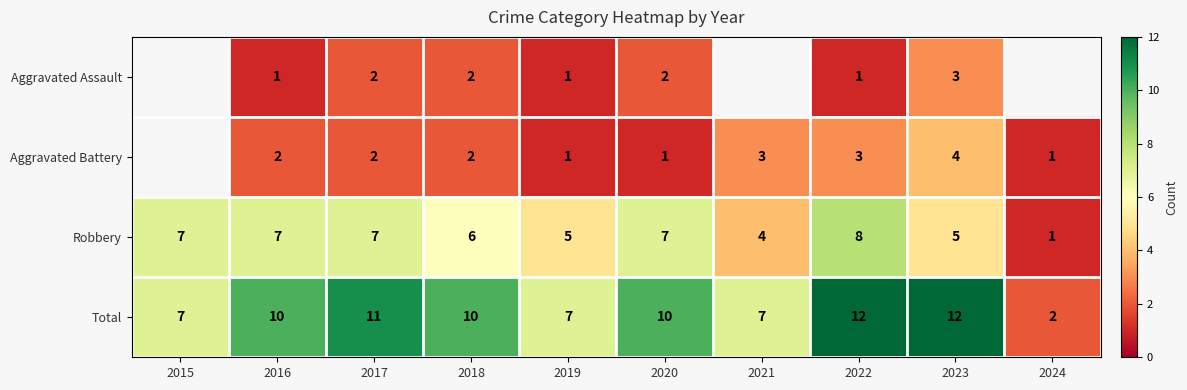

Which category has the highest value in the Robbery series?

2022